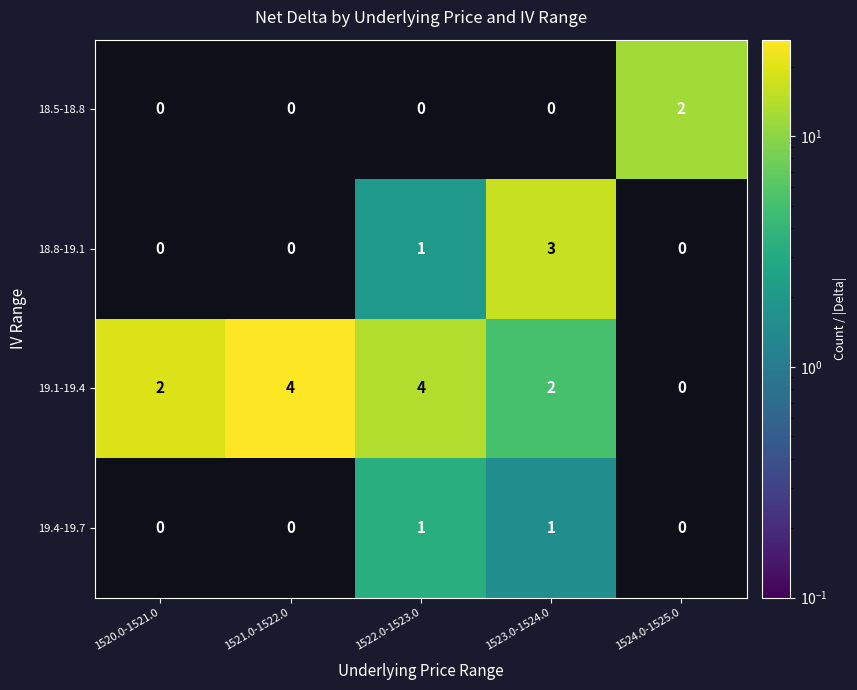

How many 19.1-19.4 values are between 2 and 4?

4